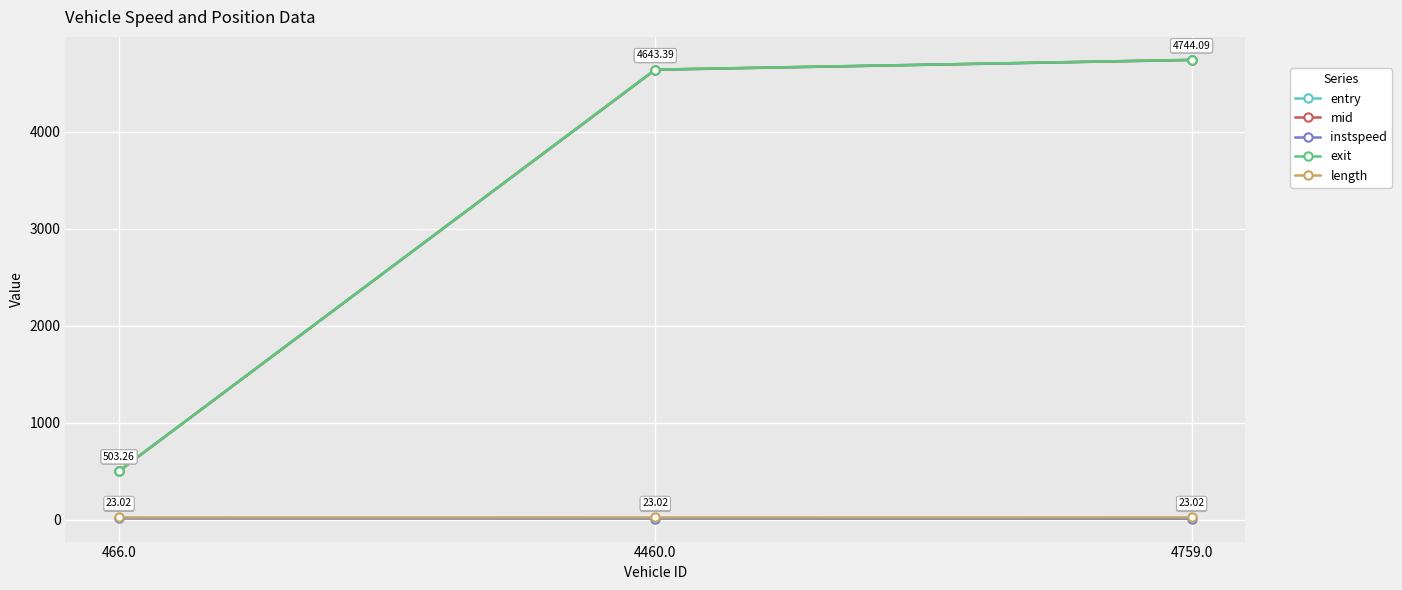

What is the maximum value for length?

23.0